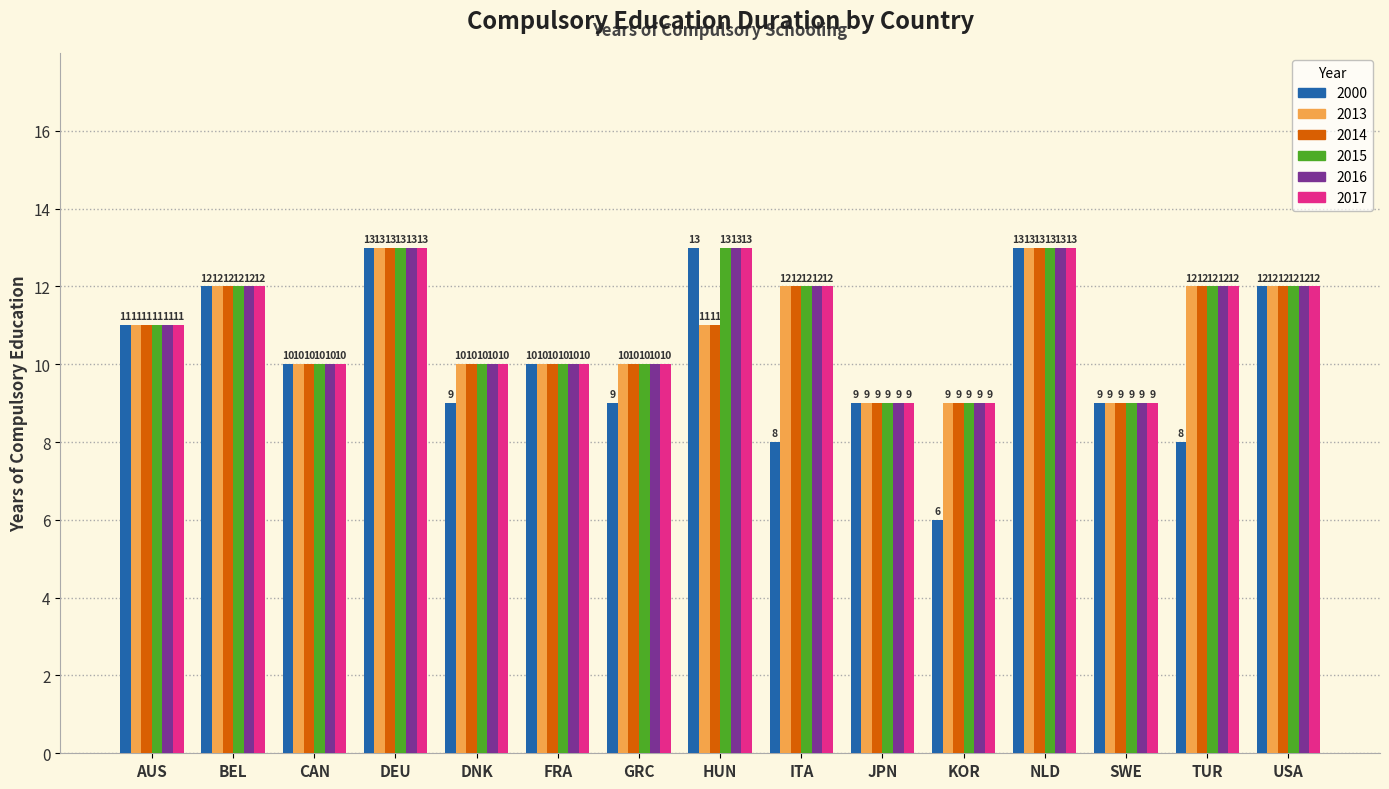

How many 2017 values are between 10 and 12?

9